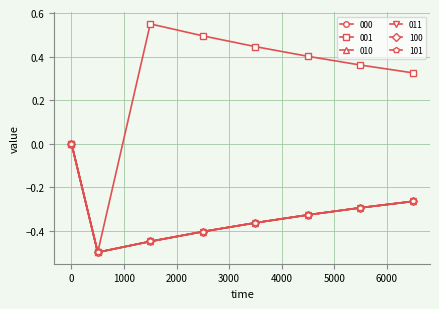

Reading left to right, extract all data points from this chart.

000: 0.0	-0.5	-0.5	-0.4	-0.4	-0.3	-0.3	-0.3
001: 0.0	-0.5	0.6	0.5	0.4	0.4	0.4	0.3
010: 0.0	-0.5	-0.5	-0.4	-0.4	-0.3	-0.3	-0.3
011: 0.0	-0.5	-0.5	-0.4	-0.4	-0.3	-0.3	-0.3
100: 0.0	-0.5	-0.5	-0.4	-0.4	-0.3	-0.3	-0.3
101: 0.0	-0.5	-0.5	-0.4	-0.4	-0.3	-0.3	-0.3